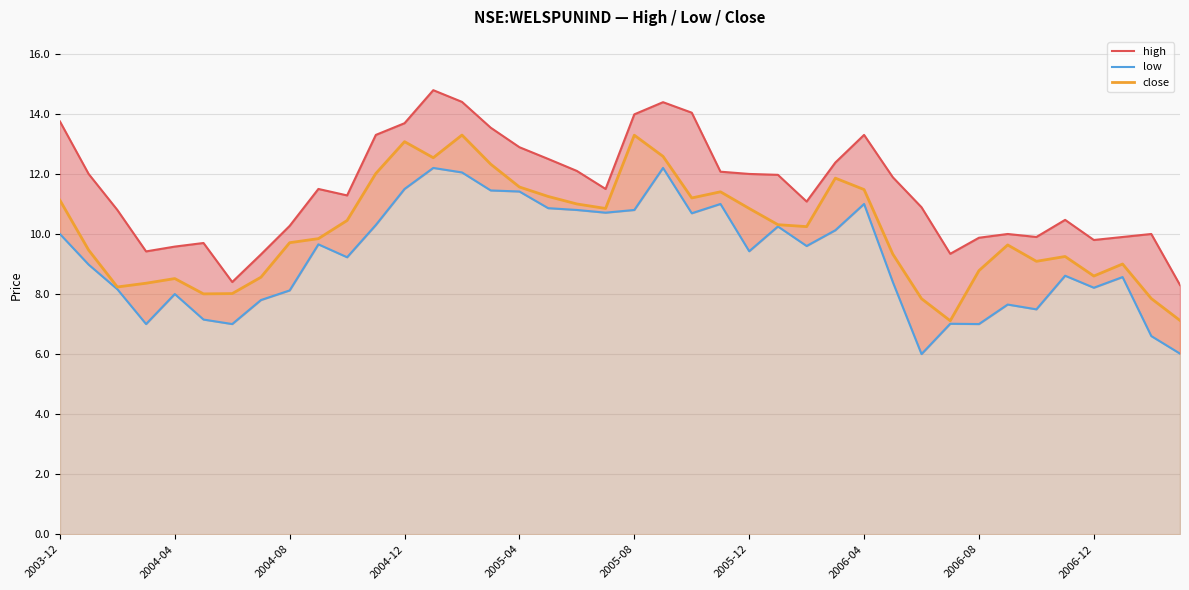

True or false: close has more than 1 points higher than both neighbors.

True